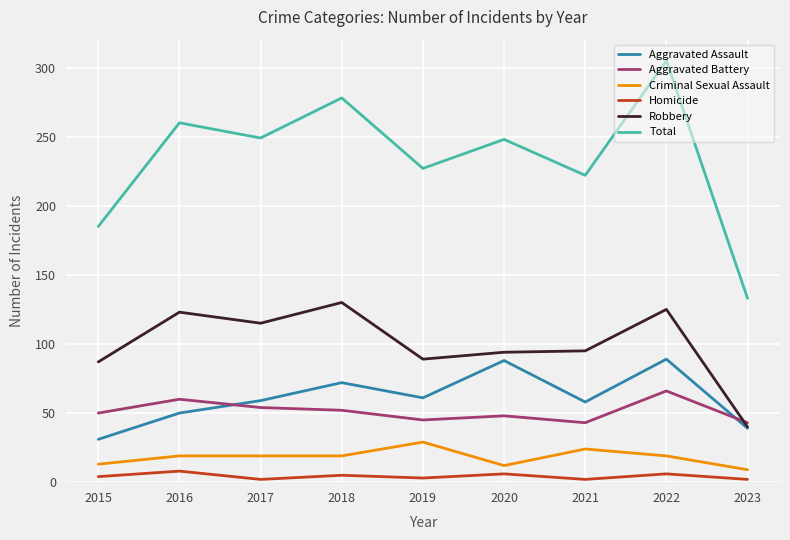

Which series has the largest range (max minus min)?

Total